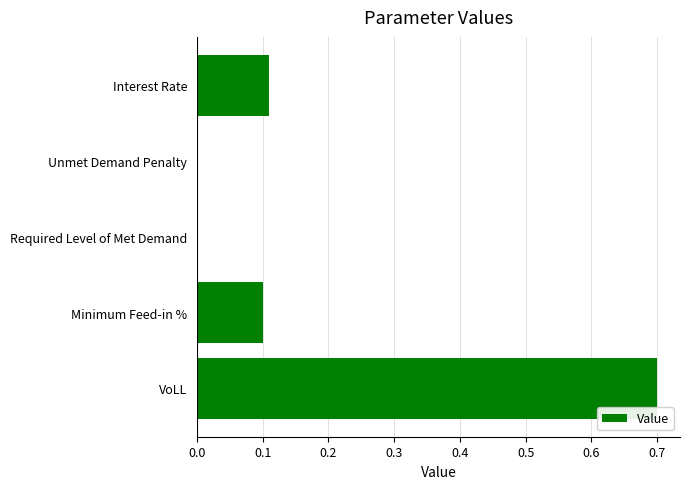

The chart shows a value of 0.1 at Interest Rate. True or false?

True